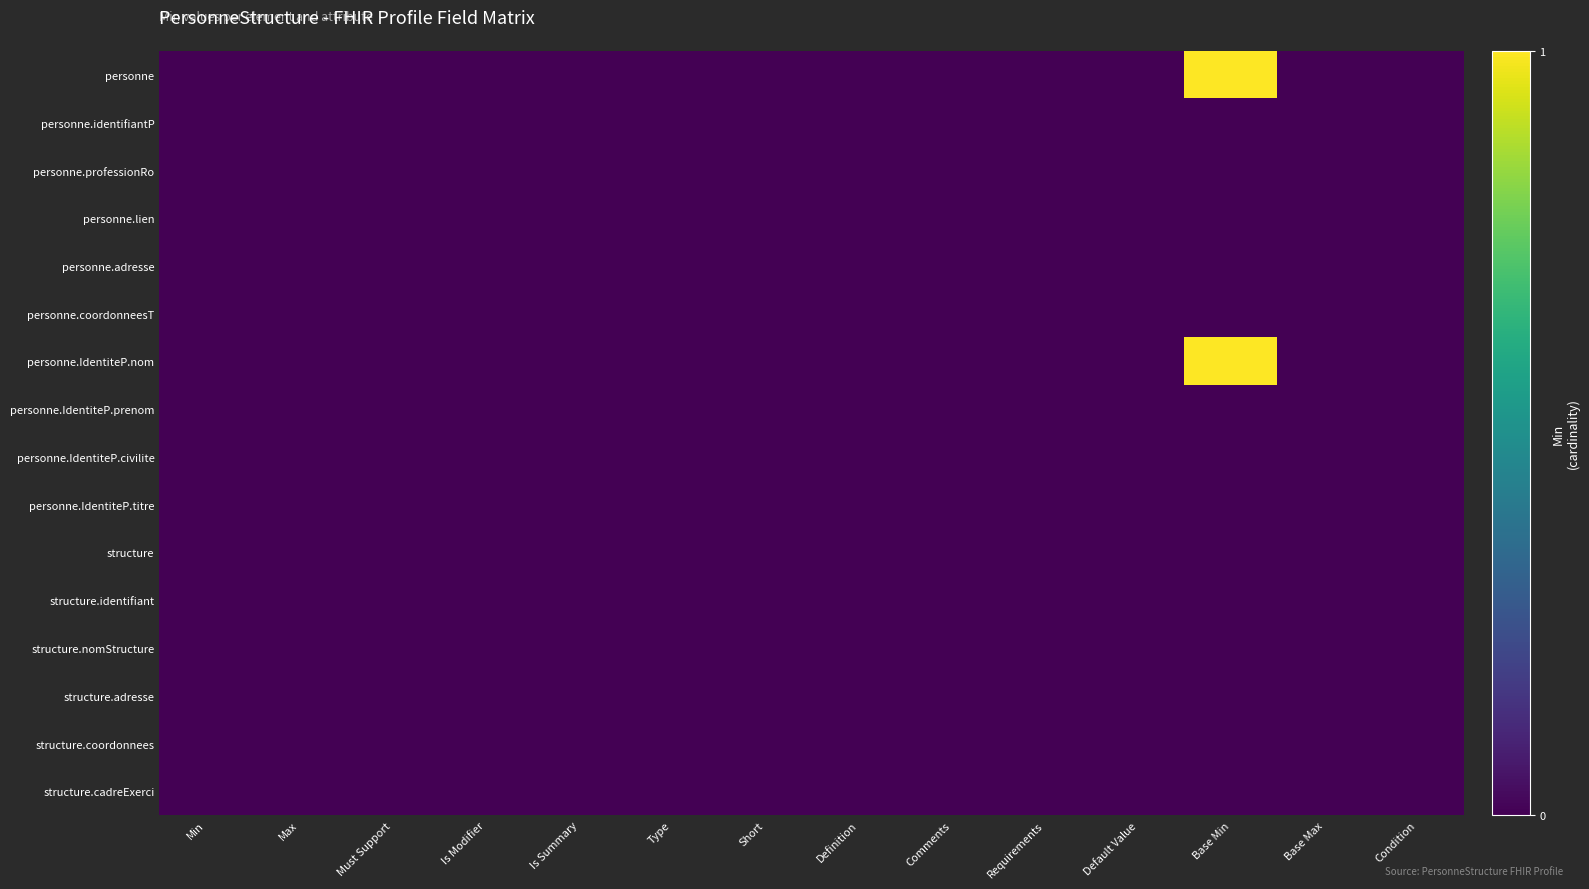

Reading left to right, list all the values displayed in this chart.

personne: Min=0	Max=0	Must Support=0	Is Modifier=0	Is Summary=0	Type=0	Short=0	Definition=0	Comments=0	Requirements=0	Default Value=0	Base Min=1	Base Max=0	Condition=0
personne.identifiantP: Min=0	Max=0	Must Support=0	Is Modifier=0	Is Summary=0	Type=0	Short=0	Definition=0	Comments=0	Requirements=0	Default Value=0	Base Min=0	Base Max=0	Condition=0
personne.professionRo: Min=0	Max=0	Must Support=0	Is Modifier=0	Is Summary=0	Type=0	Short=0	Definition=0	Comments=0	Requirements=0	Default Value=0	Base Min=0	Base Max=0	Condition=0
personne.lien: Min=0	Max=0	Must Support=0	Is Modifier=0	Is Summary=0	Type=0	Short=0	Definition=0	Comments=0	Requirements=0	Default Value=0	Base Min=0	Base Max=0	Condition=0
personne.adresse: Min=0	Max=0	Must Support=0	Is Modifier=0	Is Summary=0	Type=0	Short=0	Definition=0	Comments=0	Requirements=0	Default Value=0	Base Min=0	Base Max=0	Condition=0
personne.coordonneesT: Min=0	Max=0	Must Support=0	Is Modifier=0	Is Summary=0	Type=0	Short=0	Definition=0	Comments=0	Requirements=0	Default Value=0	Base Min=0	Base Max=0	Condition=0
personne.IdentiteP.nom: Min=0	Max=0	Must Support=0	Is Modifier=0	Is Summary=0	Type=0	Short=0	Definition=0	Comments=0	Requirements=0	Default Value=0	Base Min=1	Base Max=0	Condition=0
personne.IdentiteP.prenom: Min=0	Max=0	Must Support=0	Is Modifier=0	Is Summary=0	Type=0	Short=0	Definition=0	Comments=0	Requirements=0	Default Value=0	Base Min=0	Base Max=0	Condition=0
personne.IdentiteP.civilite: Min=0	Max=0	Must Support=0	Is Modifier=0	Is Summary=0	Type=0	Short=0	Definition=0	Comments=0	Requirements=0	Default Value=0	Base Min=0	Base Max=0	Condition=0
personne.IdentiteP.titre: Min=0	Max=0	Must Support=0	Is Modifier=0	Is Summary=0	Type=0	Short=0	Definition=0	Comments=0	Requirements=0	Default Value=0	Base Min=0	Base Max=0	Condition=0
structure: Min=0	Max=0	Must Support=0	Is Modifier=0	Is Summary=0	Type=0	Short=0	Definition=0	Comments=0	Requirements=0	Default Value=0	Base Min=0	Base Max=0	Condition=0
structure.identifiant: Min=0	Max=0	Must Support=0	Is Modifier=0	Is Summary=0	Type=0	Short=0	Definition=0	Comments=0	Requirements=0	Default Value=0	Base Min=0	Base Max=0	Condition=0
structure.nomStructure: Min=0	Max=0	Must Support=0	Is Modifier=0	Is Summary=0	Type=0	Short=0	Definition=0	Comments=0	Requirements=0	Default Value=0	Base Min=0	Base Max=0	Condition=0
structure.adresse: Min=0	Max=0	Must Support=0	Is Modifier=0	Is Summary=0	Type=0	Short=0	Definition=0	Comments=0	Requirements=0	Default Value=0	Base Min=0	Base Max=0	Condition=0
structure.coordonnees: Min=0	Max=0	Must Support=0	Is Modifier=0	Is Summary=0	Type=0	Short=0	Definition=0	Comments=0	Requirements=0	Default Value=0	Base Min=0	Base Max=0	Condition=0
structure.cadreExerci: Min=0	Max=0	Must Support=0	Is Modifier=0	Is Summary=0	Type=0	Short=0	Definition=0	Comments=0	Requirements=0	Default Value=0	Base Min=0	Base Max=0	Condition=0